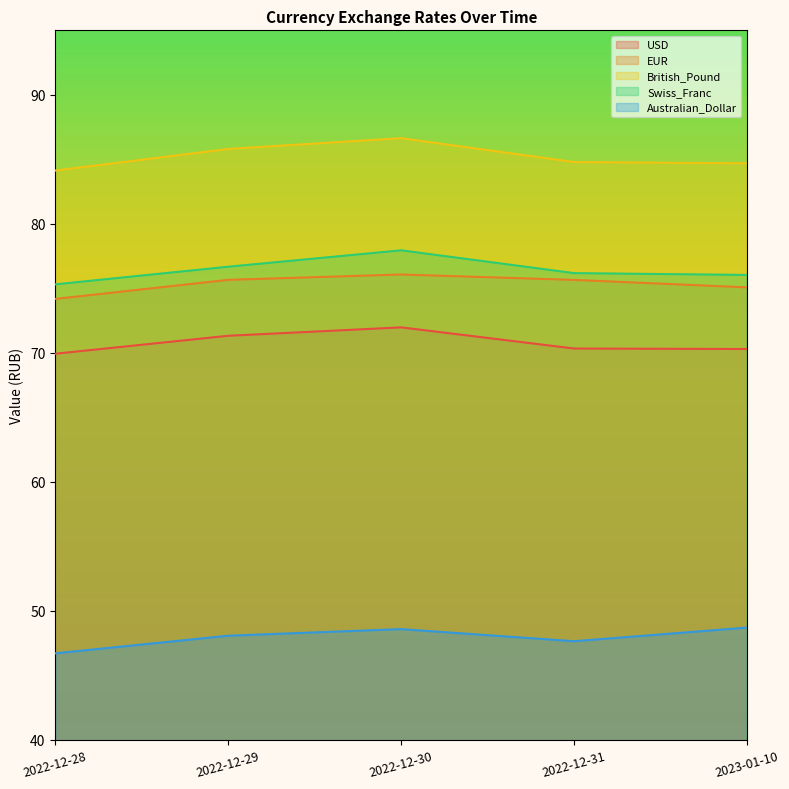

True or false: EUR and British_Pound intersect in this chart.

False